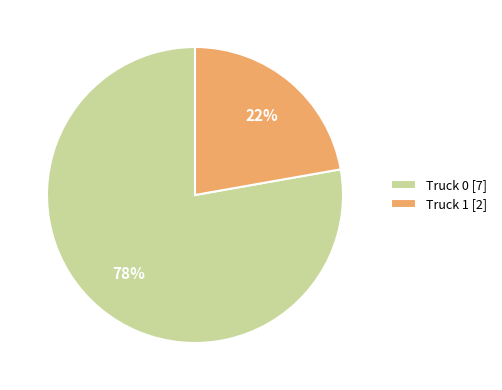

To the nearest percent, what percentage of the pie is Truck 0?

78%